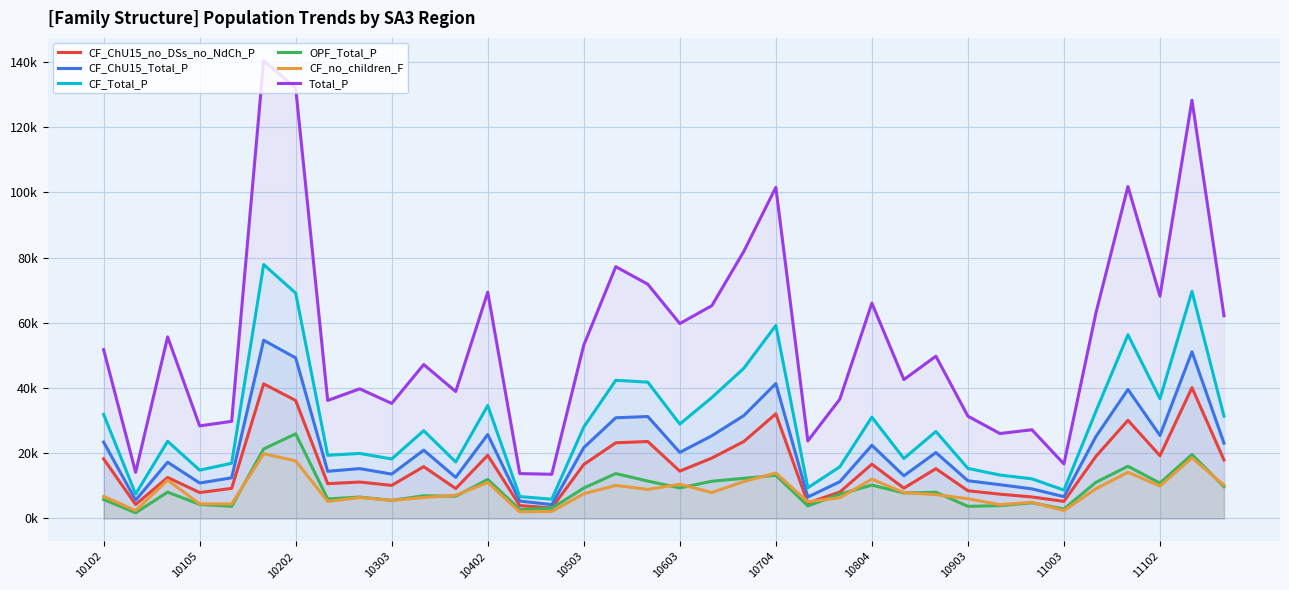

True or false: OPF_Total_P and CF_no_children_F intersect in this chart.

True